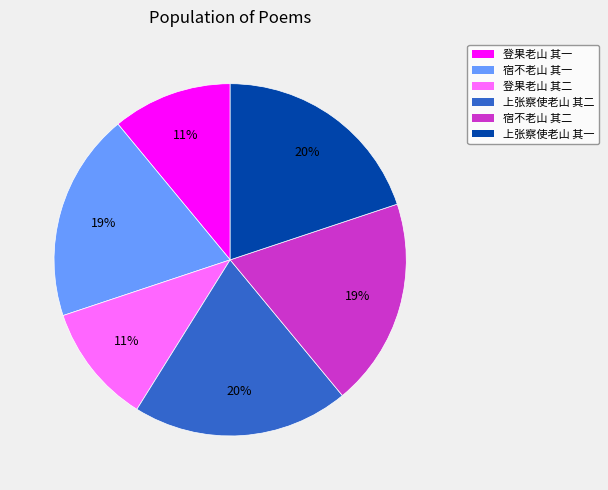

How many segments does this pie chart have?

6